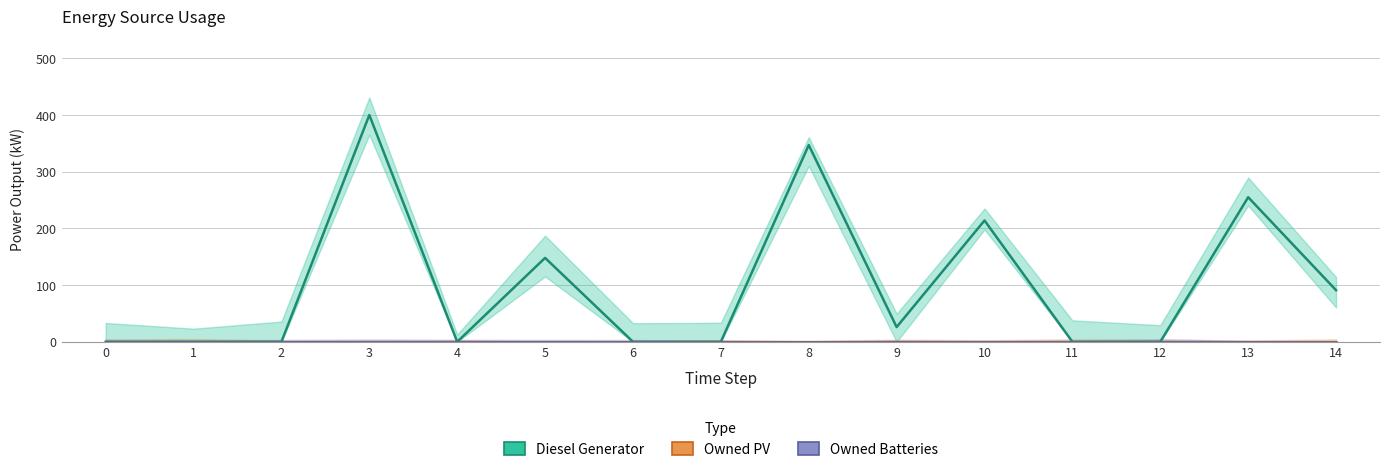

What is the spread (max minus min) of values at 5?

148